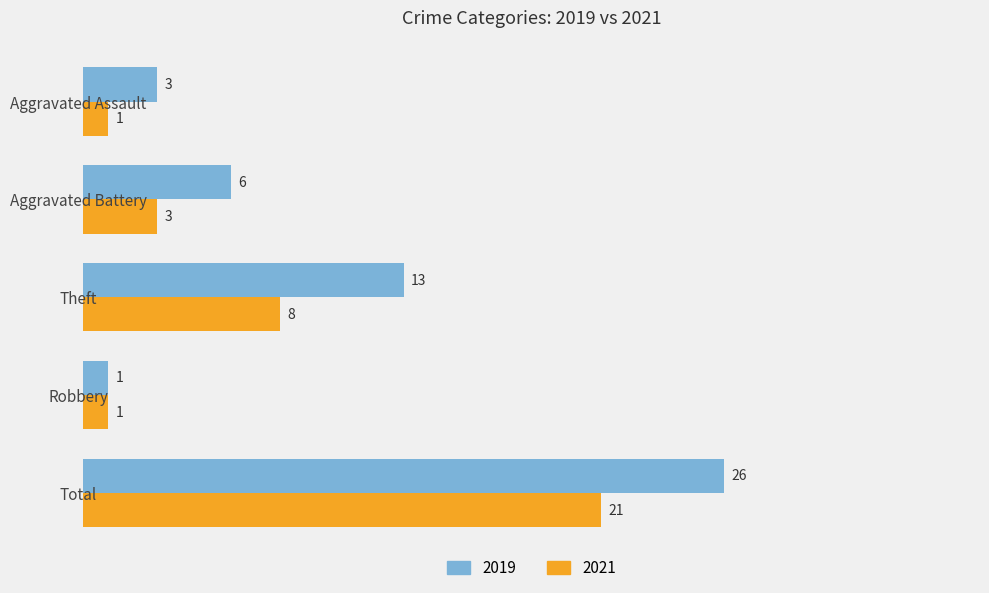

List the labels in order of 2019 value, smallest first.

Robbery, Aggravated Assault, Aggravated Battery, Theft, Total